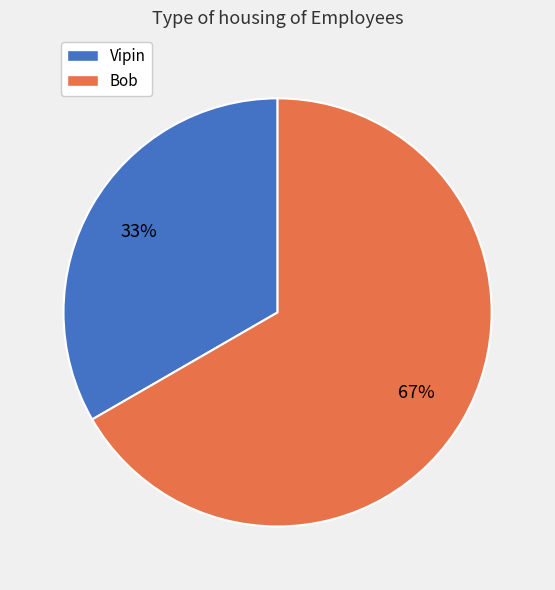

Rank the categories by value from highest to lowest.

Bob, Vipin